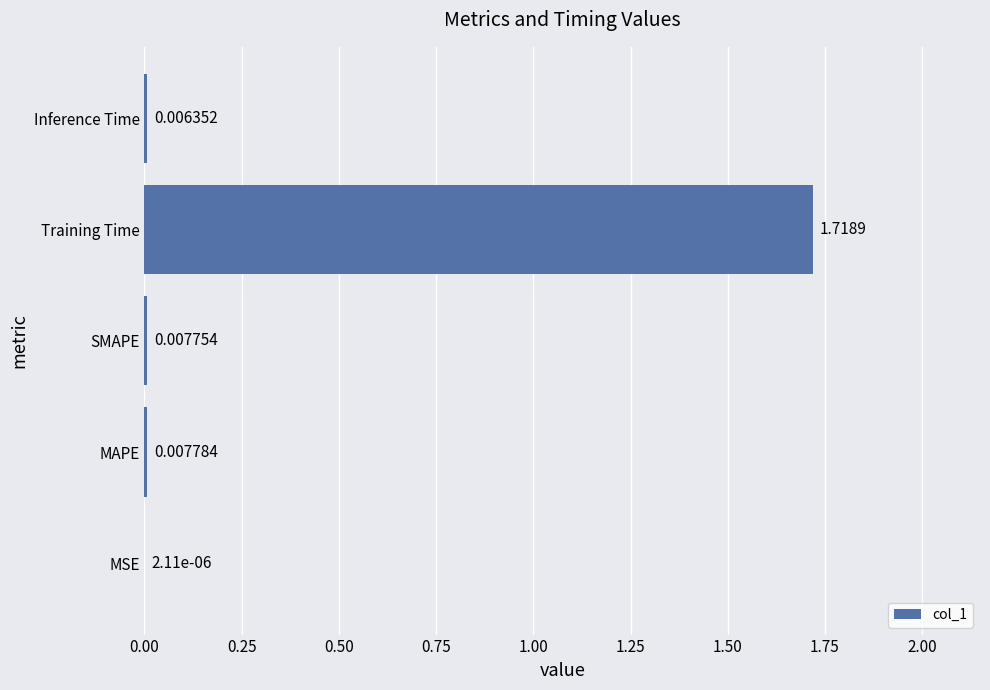

At which label is the value closest to 0?

MSE